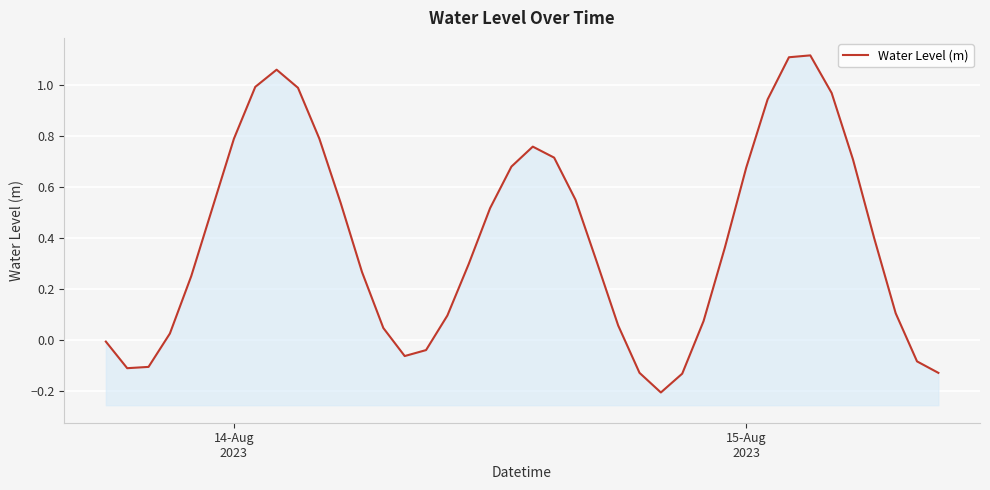

The value at 19 is 1.1. True or false?

False